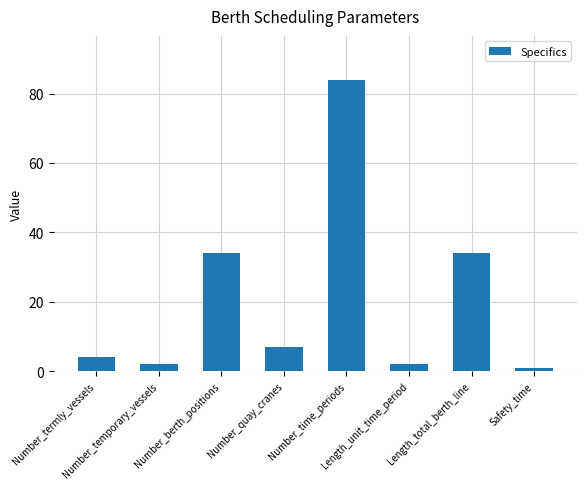

Which label corresponds to the smallest value in the chart?

Safety_time